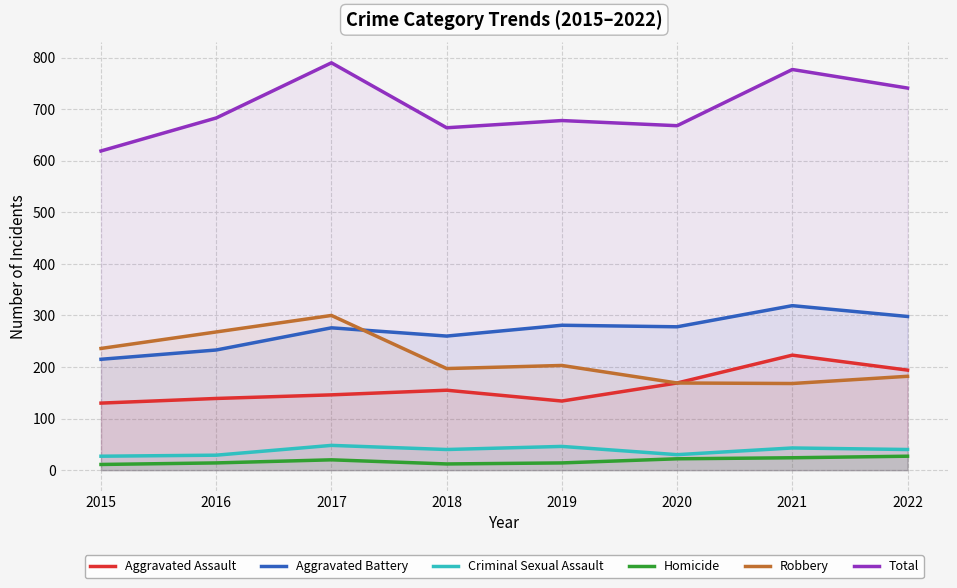

True or false: Aggravated Battery and Homicide intersect in this chart.

False